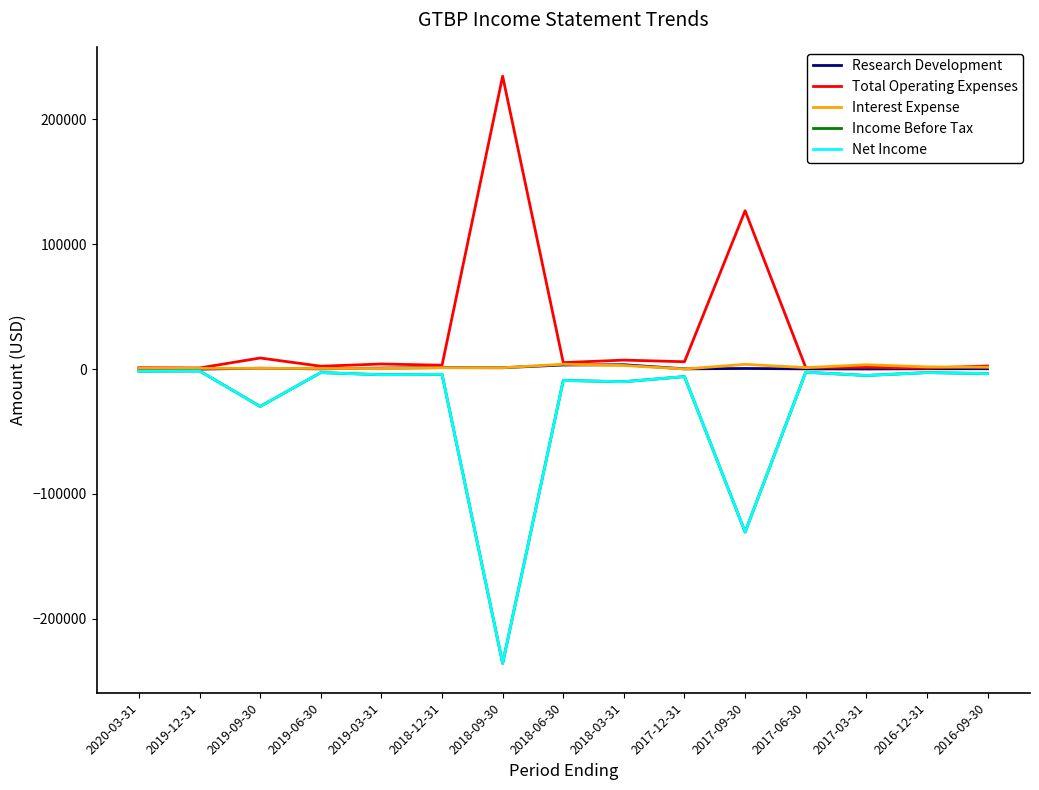

What is the total value across all series at 2018-06-30?

-5800